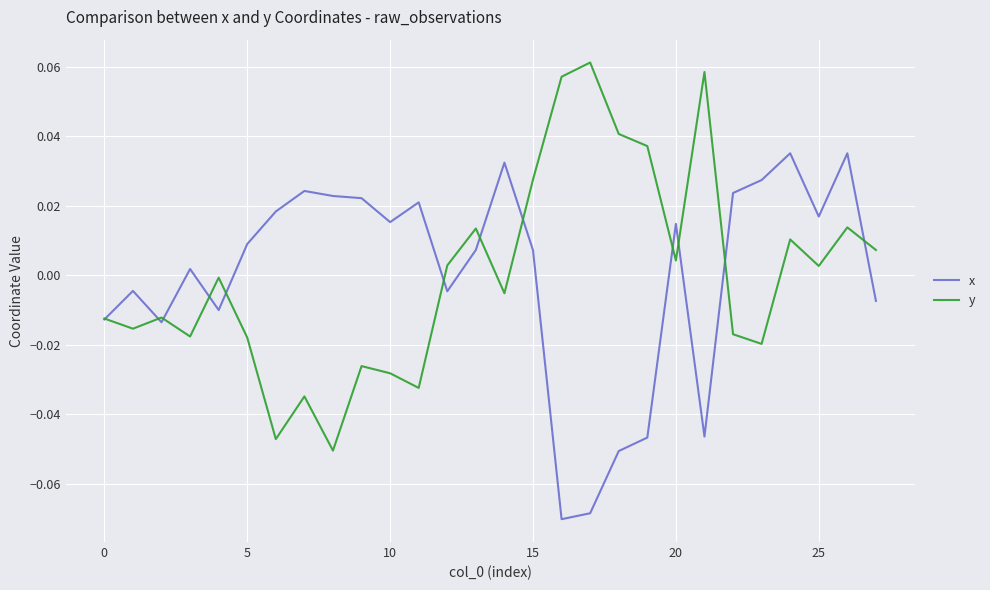

Rank the series by their maximum value, from highest to lowest.

y, x